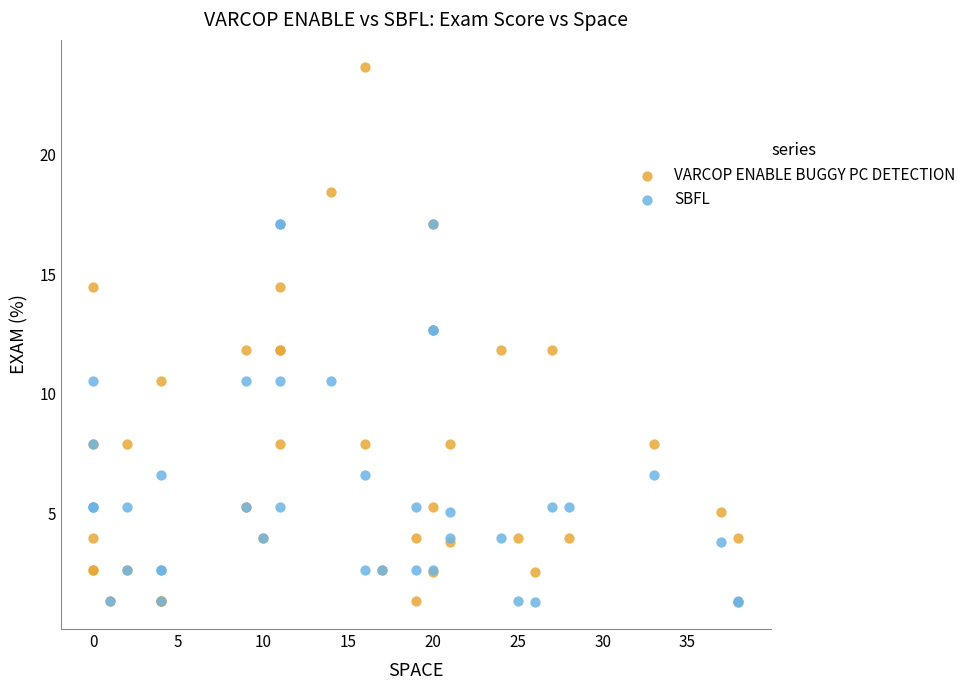

What are all the series names shown in the legend?

VARCOP ENABLE BUGGY PC DETECTION, SBFL